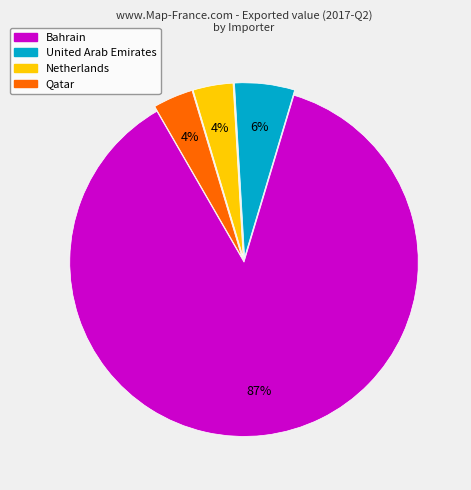

Approximately how many times larger is the value at Qatar compared to Netherlands?

1.0